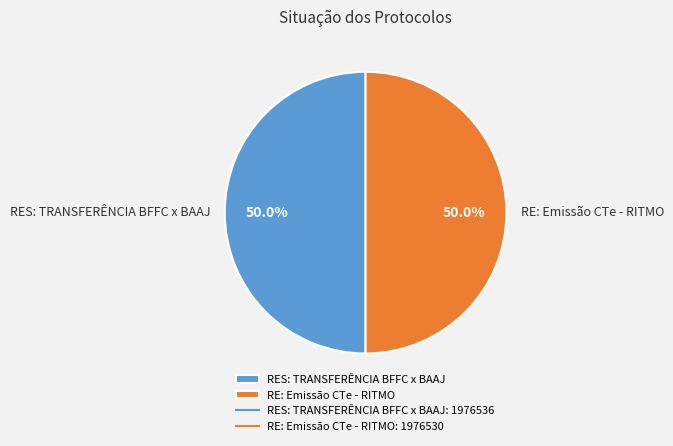

Is the sum of RE: Emissão CTe - RITMO and RES: TRANSFERÊNCIA BFFC x BAAJ greater than half?

Yes